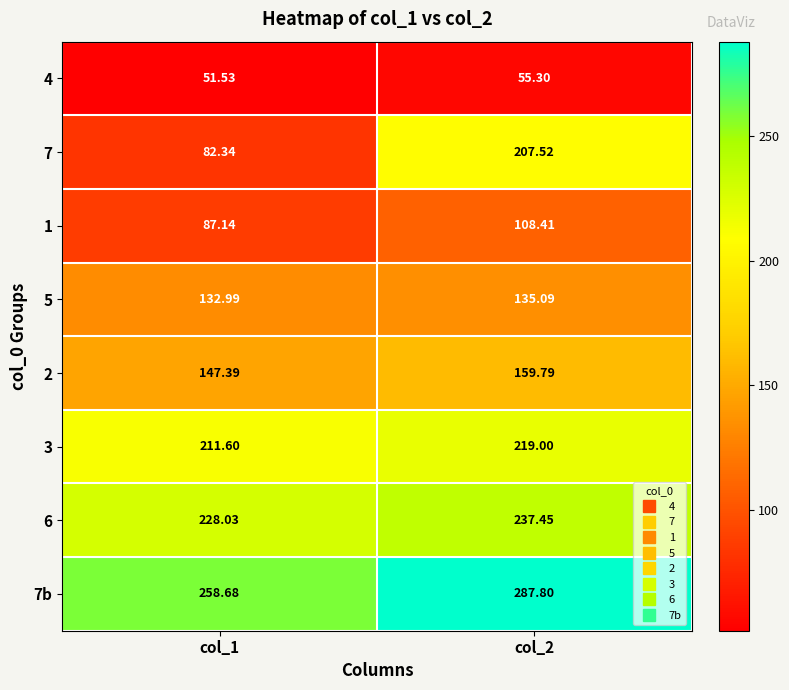

Is the value of 5 at col_1 greater than the value of 7 at col_2?

No